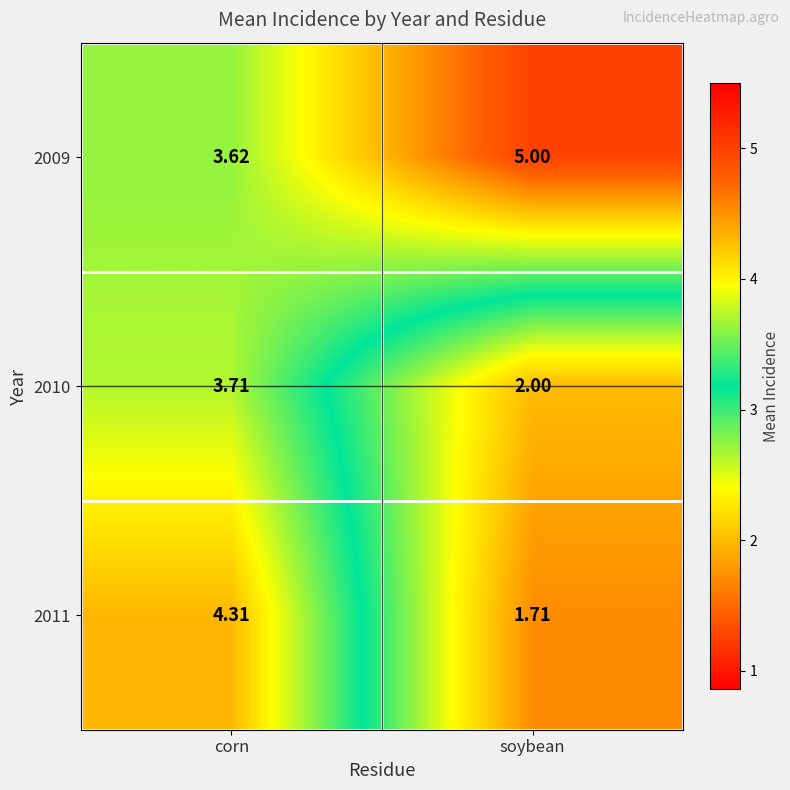

Between corn and soybean, which series saw the biggest shift?

2011